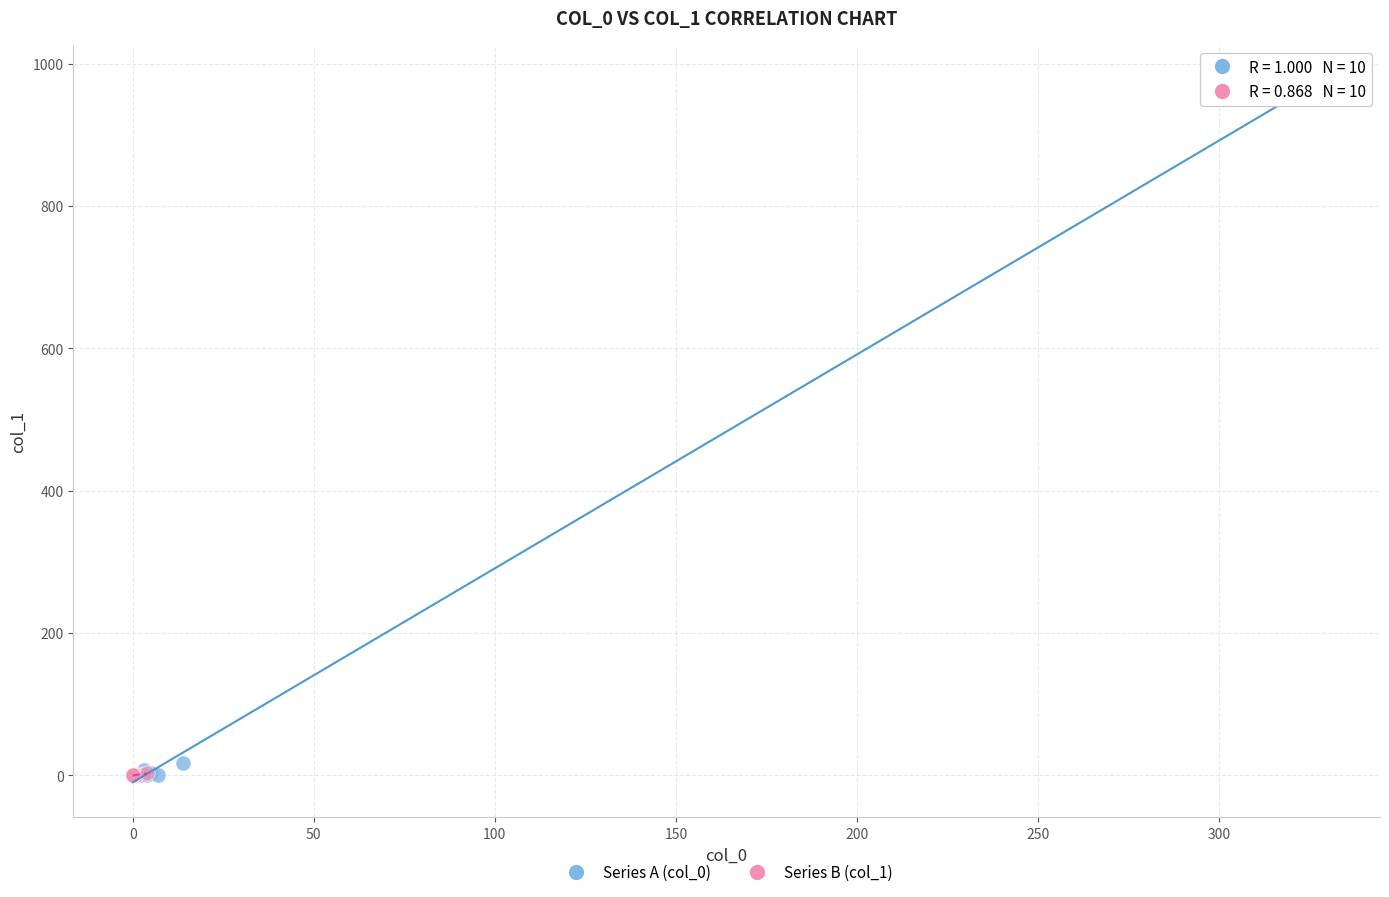

Which series has the largest Y range (max minus min)?

Series A (col_0)